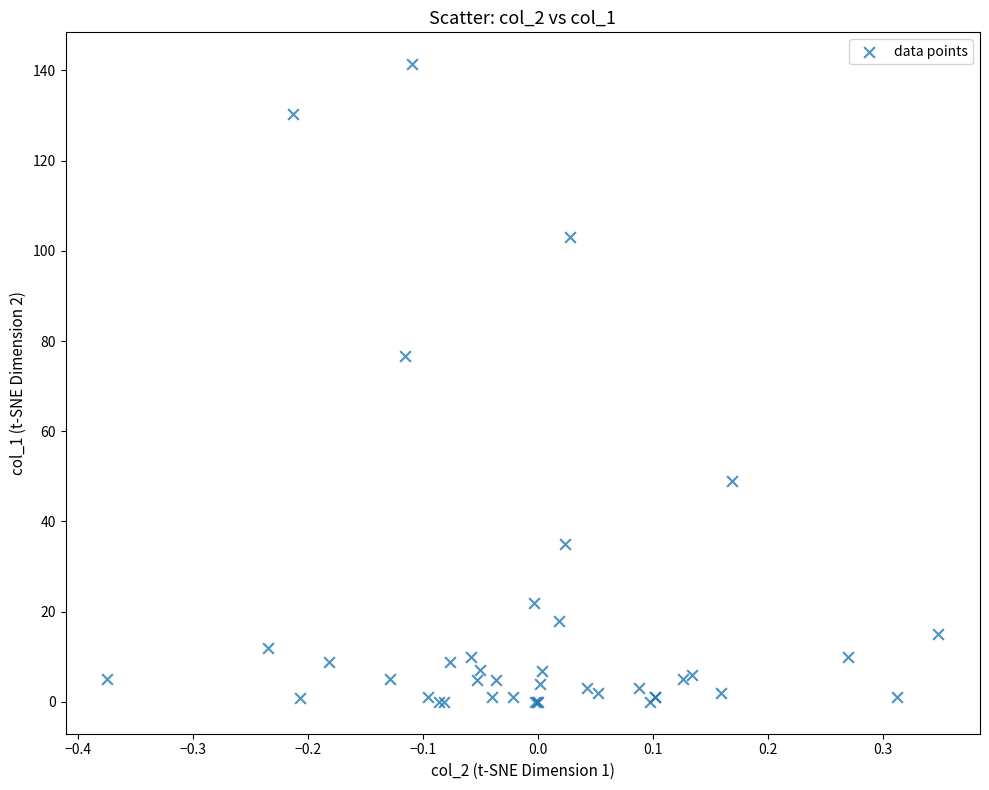

What Y value in the scatter plot is closest to 70?

76.7